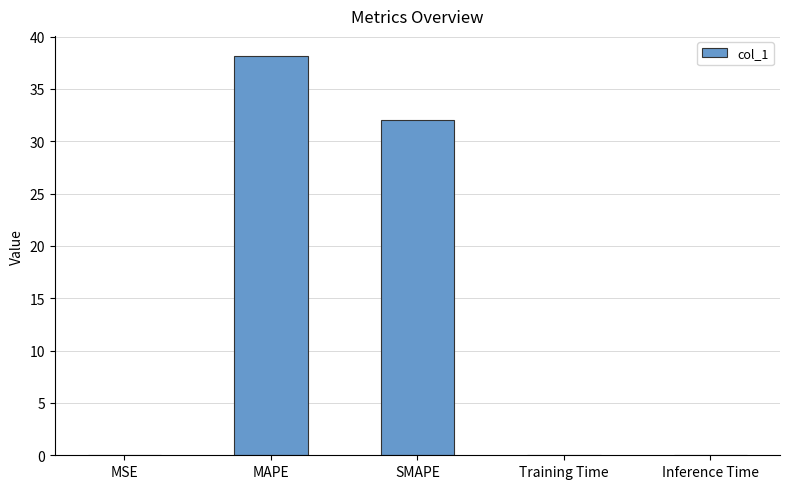

How many categories are shown in the chart?

5